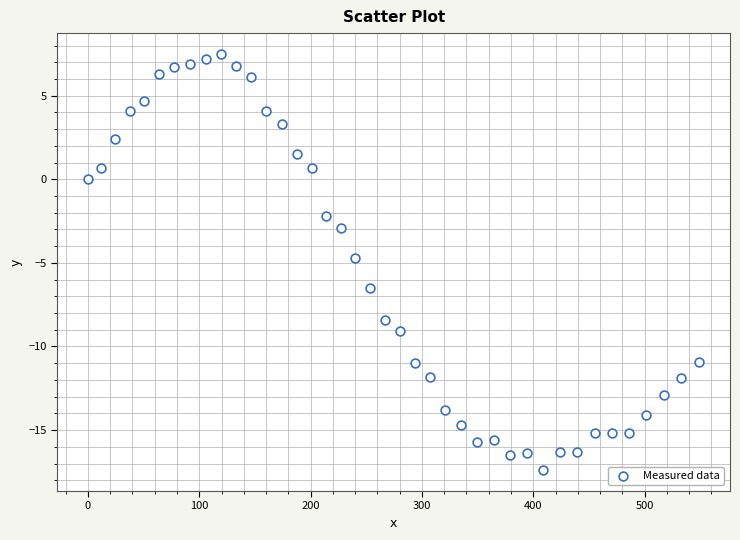

What Y value in the scatter plot is closest to -4?

-4.7